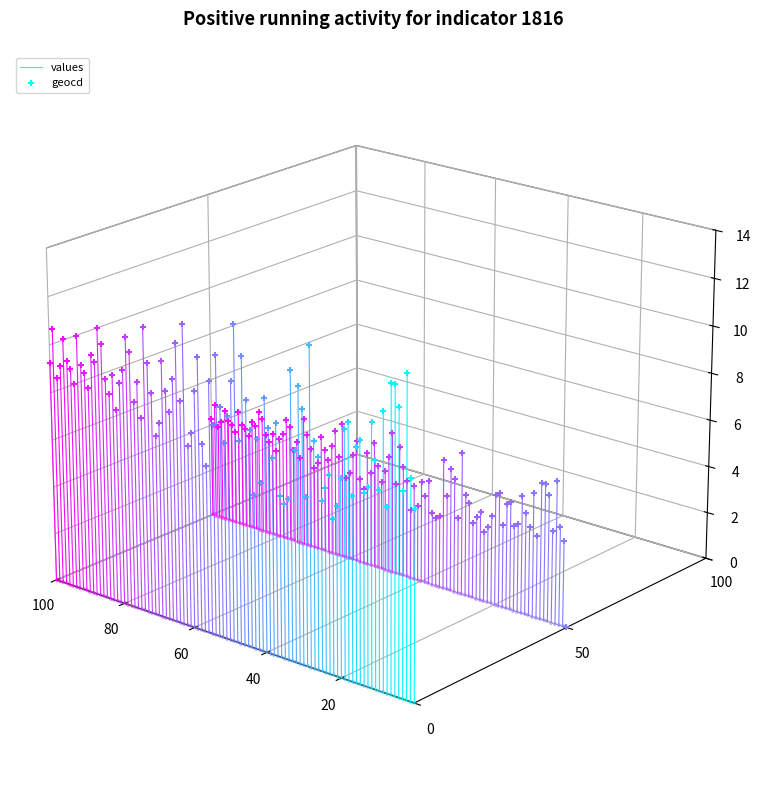

At which category is the sum across all series the highest?

20